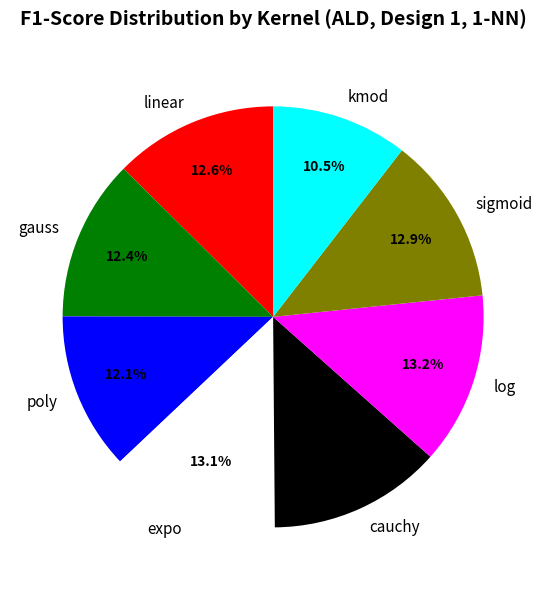

Which category has the smallest portion of the pie?

kmod